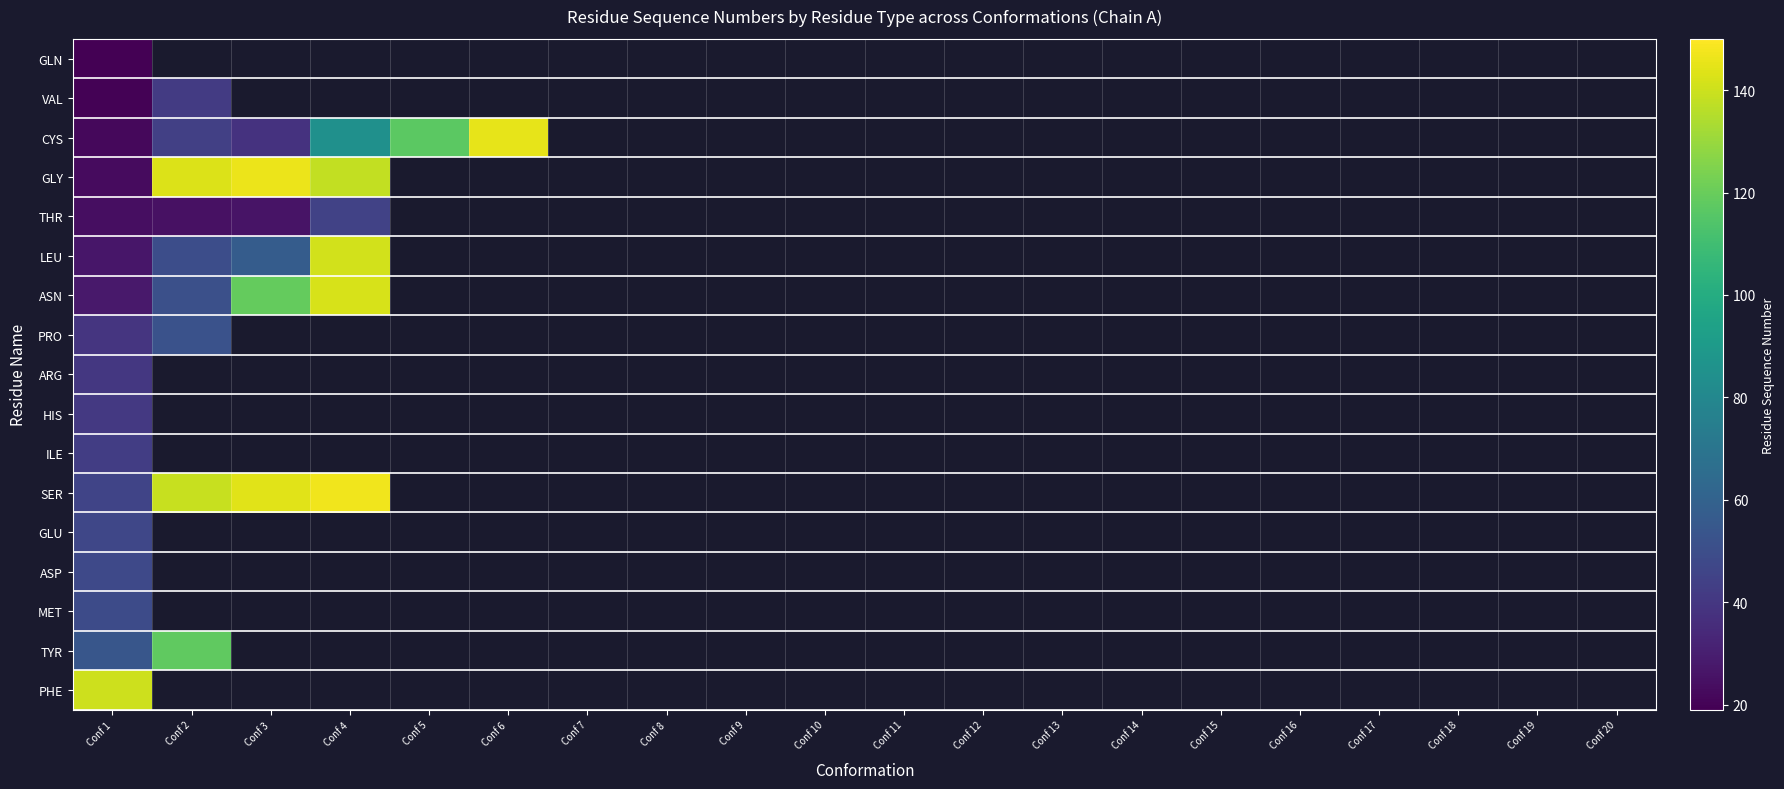

At how many categories does at least one series exceed 33?

6